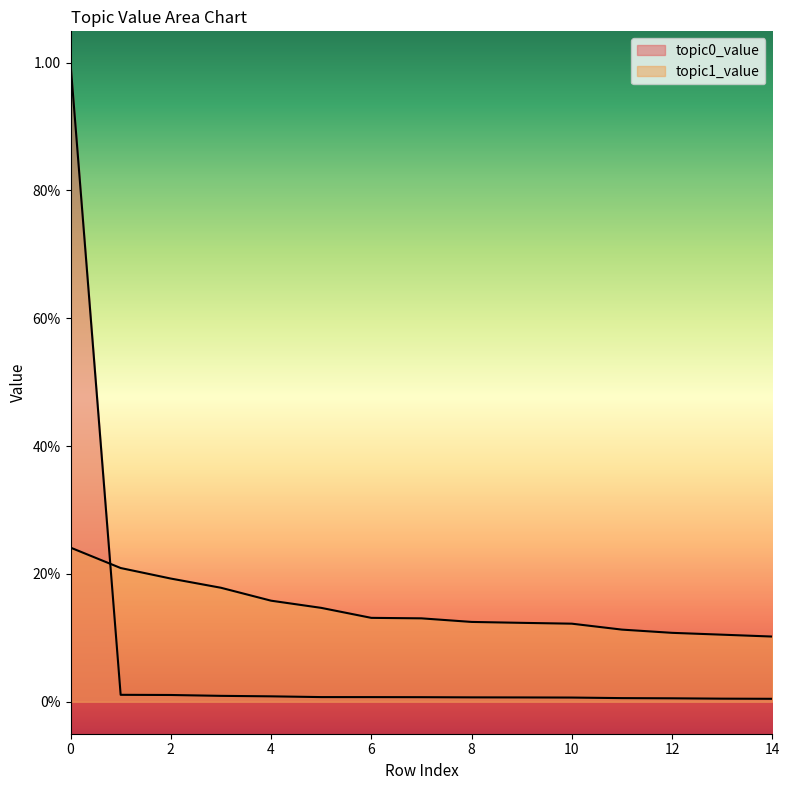

What are all the series names shown in the legend?

topic0_value, topic1_value